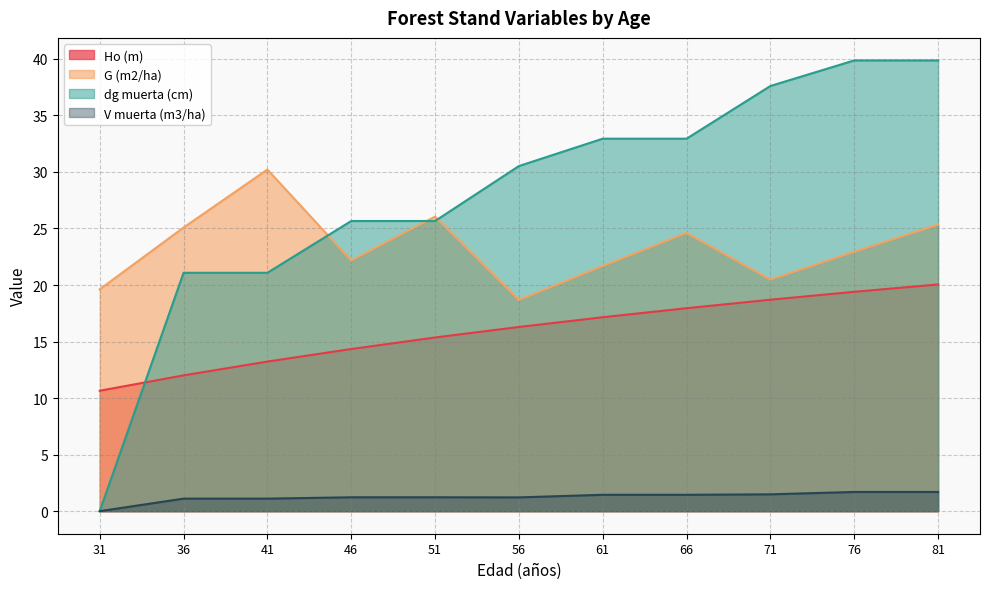

At which label does dg muerta (cm) first exceed 30?

56